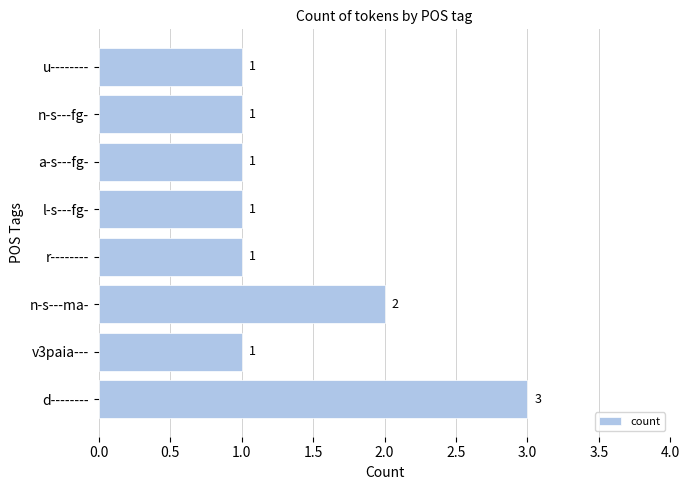

Is it true that the value at l-s---fg- is 0?

False